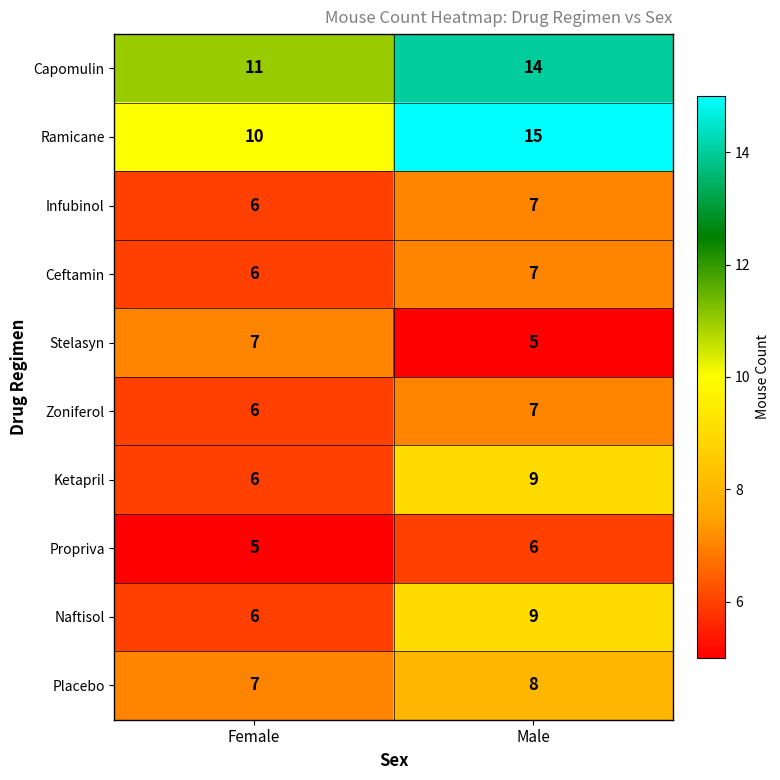

What is the total value across all series at Female?

70